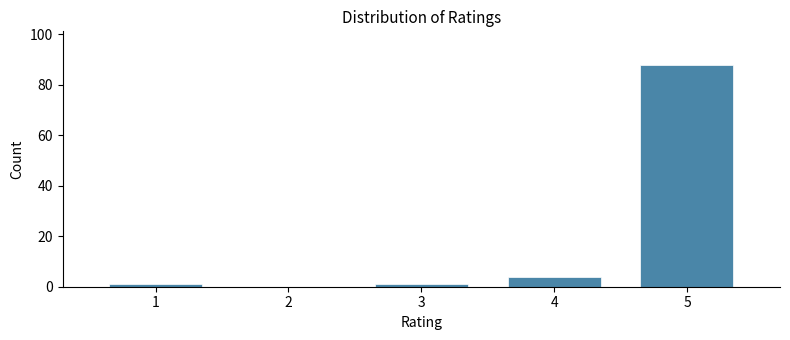

Reading left to right, what are all the values shown in this chart?

1=1	2=0	3=1	4=4	5=88